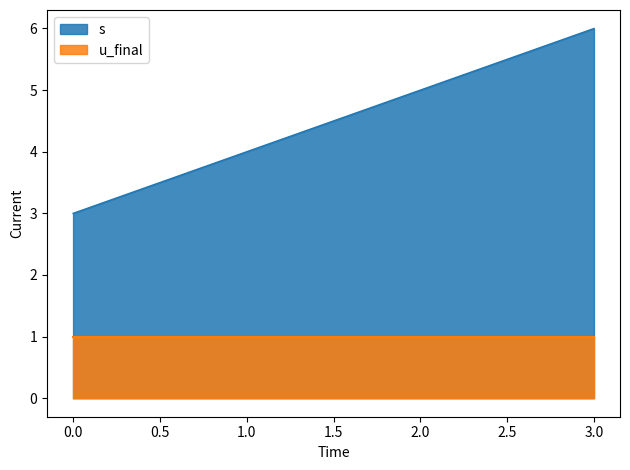

What is the difference between the maximum and second lowest values?

2